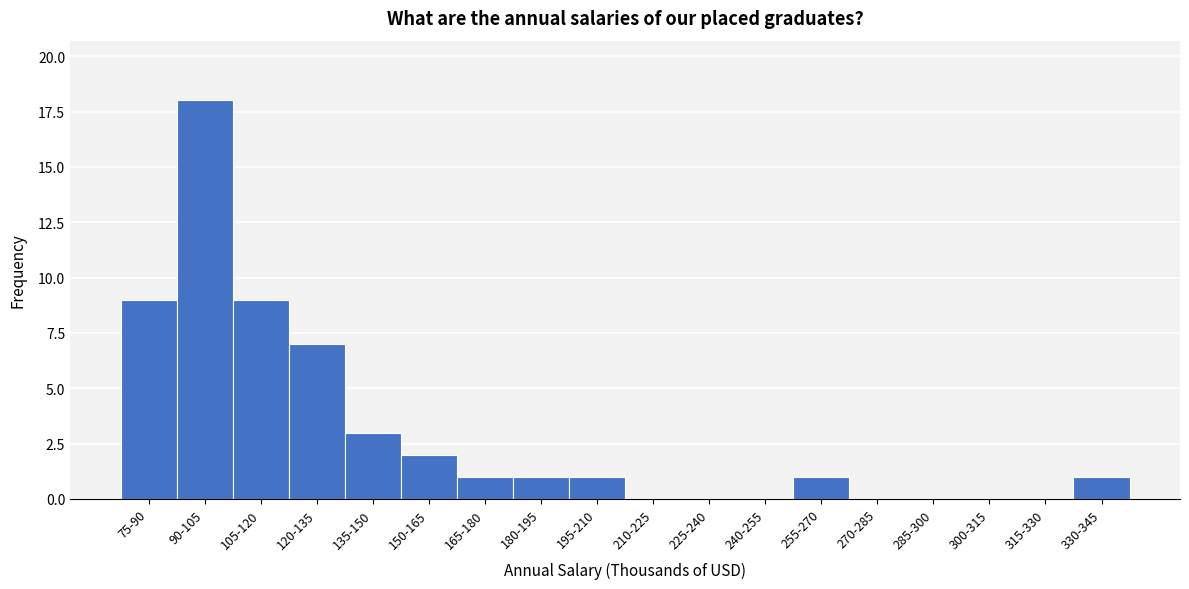

Reading left to right, transcribe all the data shown in this chart.

75-90=9	90-105=18	105-120=9	120-135=7	135-150=3	150-165=2	165-180=1	180-195=1	195-210=1	210-225=0	225-240=0	240-255=0	255-270=1	270-285=0	285-300=0	300-315=0	315-330=0	330-345=1